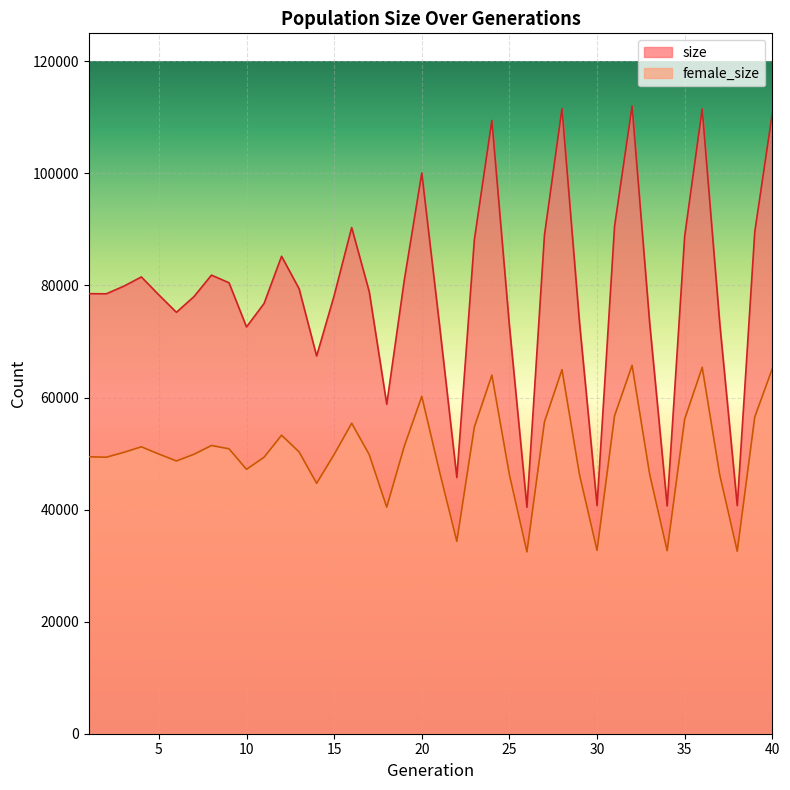

What is the difference between the maximum and second lowest values in the female_size series?

33179